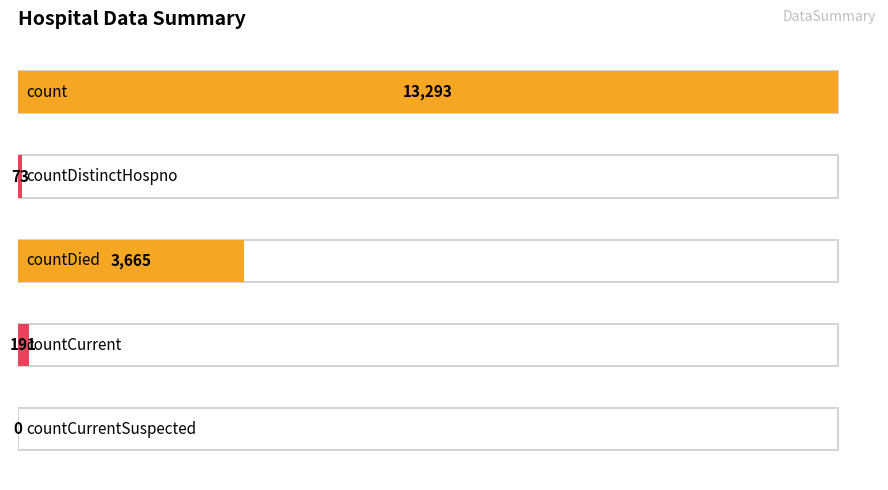

Reading right to left, what are all the values shown in this chart?

countCurrentSuspected=0	countCurrent=191	countDied=3665	countDistinctHospno=73	count=13293